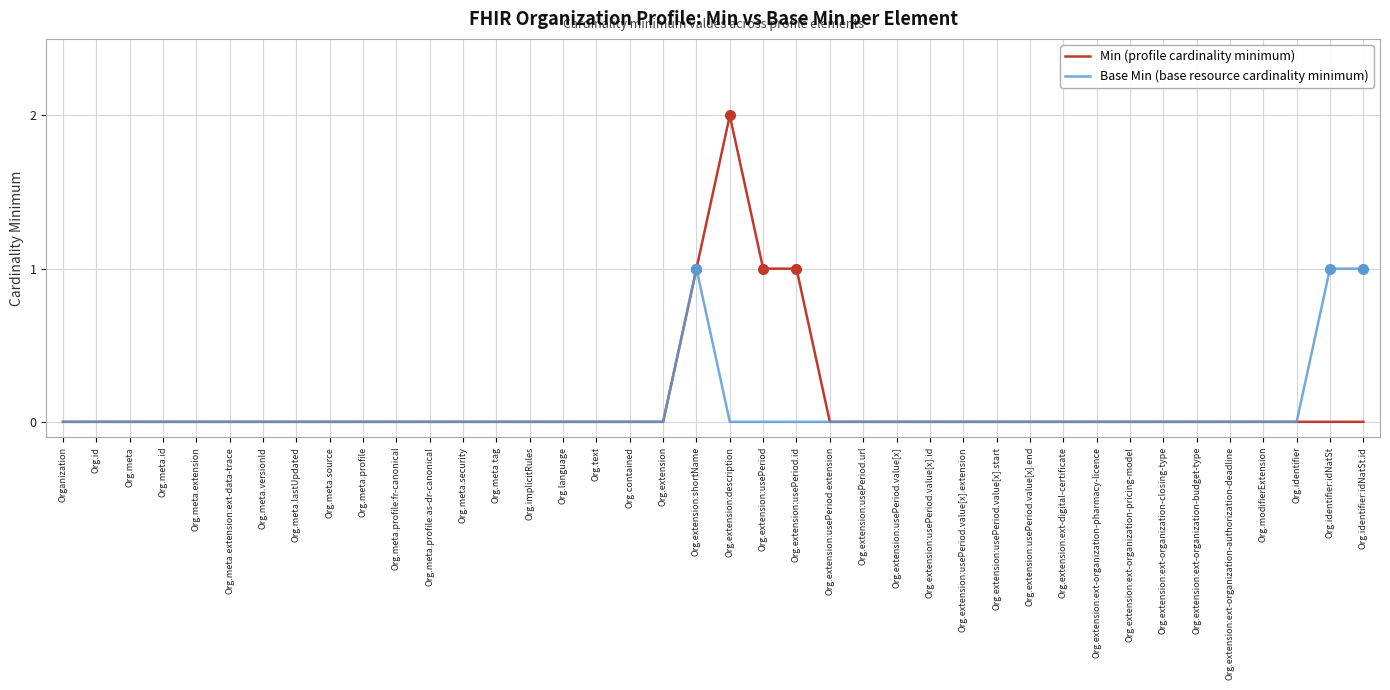

What position from the left is Org.extension:usePeriod.url?

25